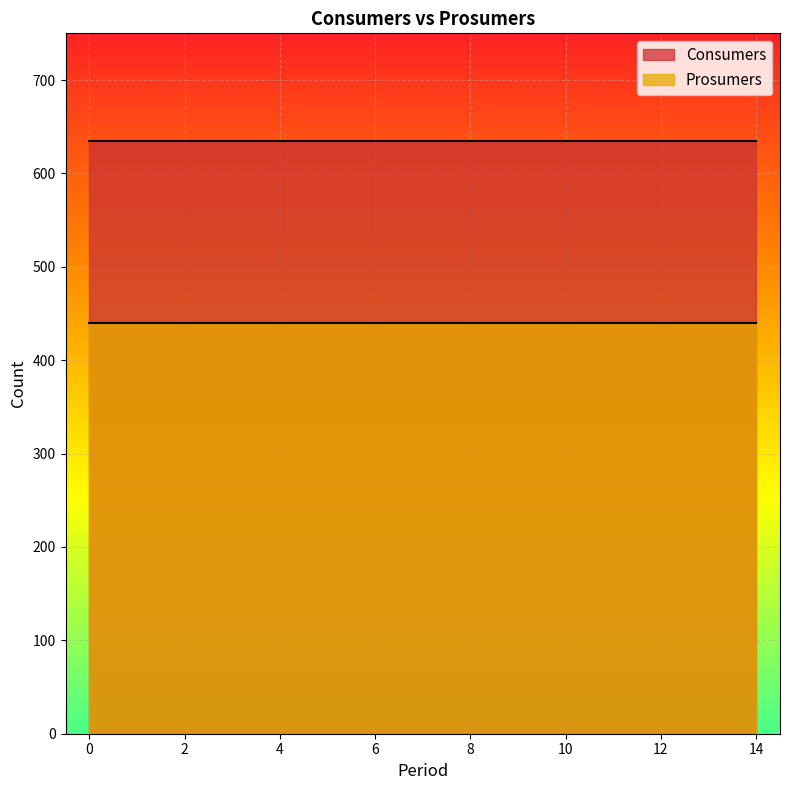

The value of Prosumers at 0 is 440. True or false?

True